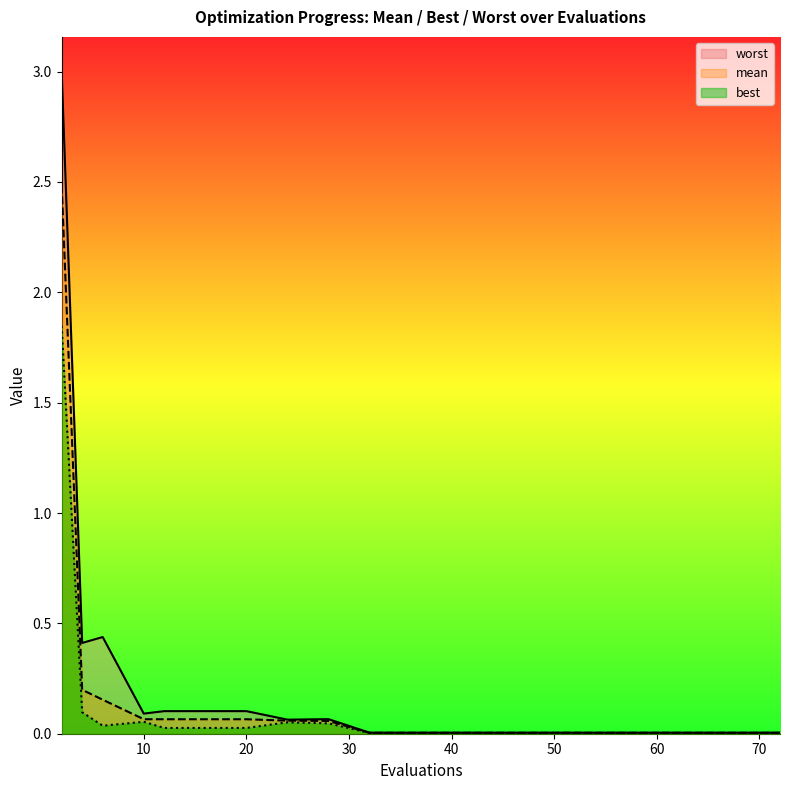

Which category has the highest value in the best series?

2